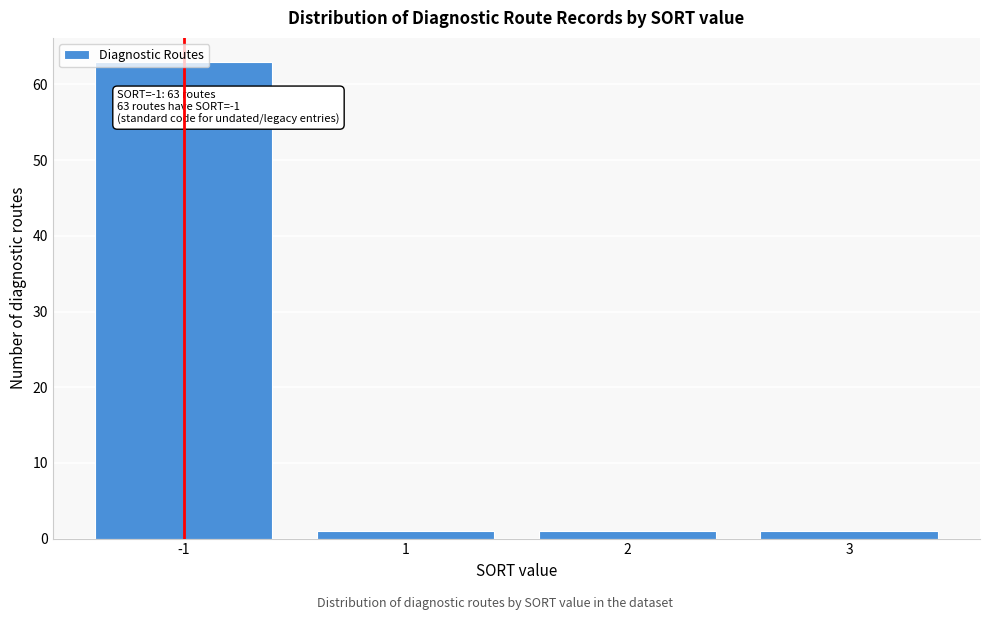

What is the maximum value shown in the chart?

63